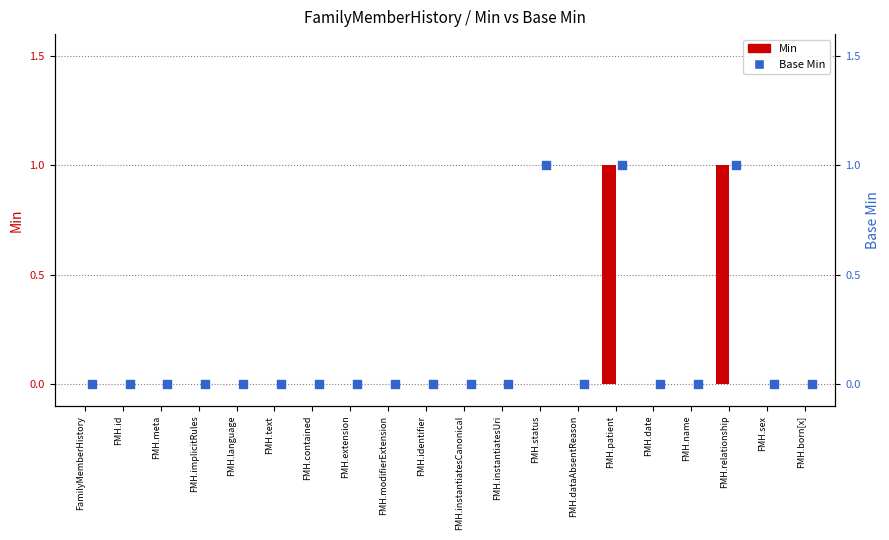

Which series has the widest spread of Y values?

Min